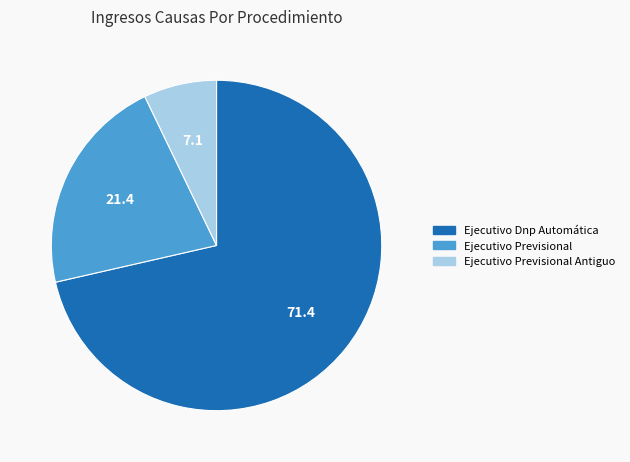

What is the largest slice in the pie chart?

Ejecutivo Dnp Automática